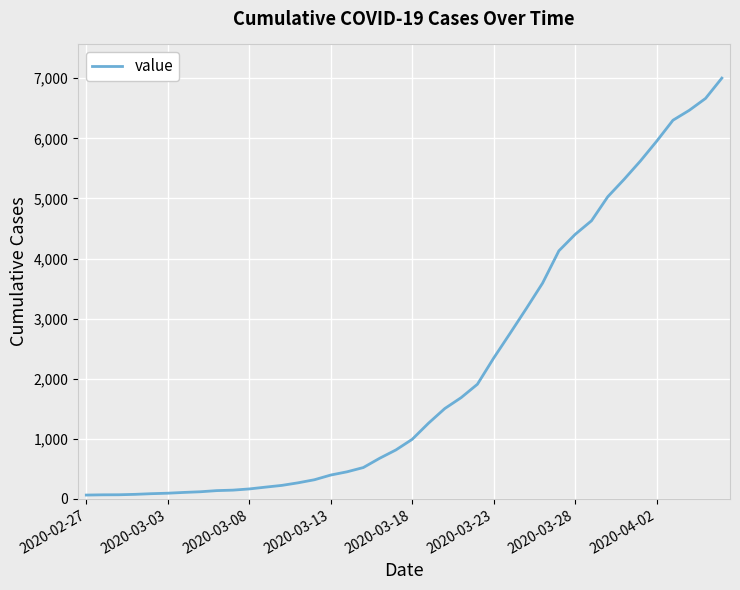

What is the difference between the maximum and minimum values?

6938